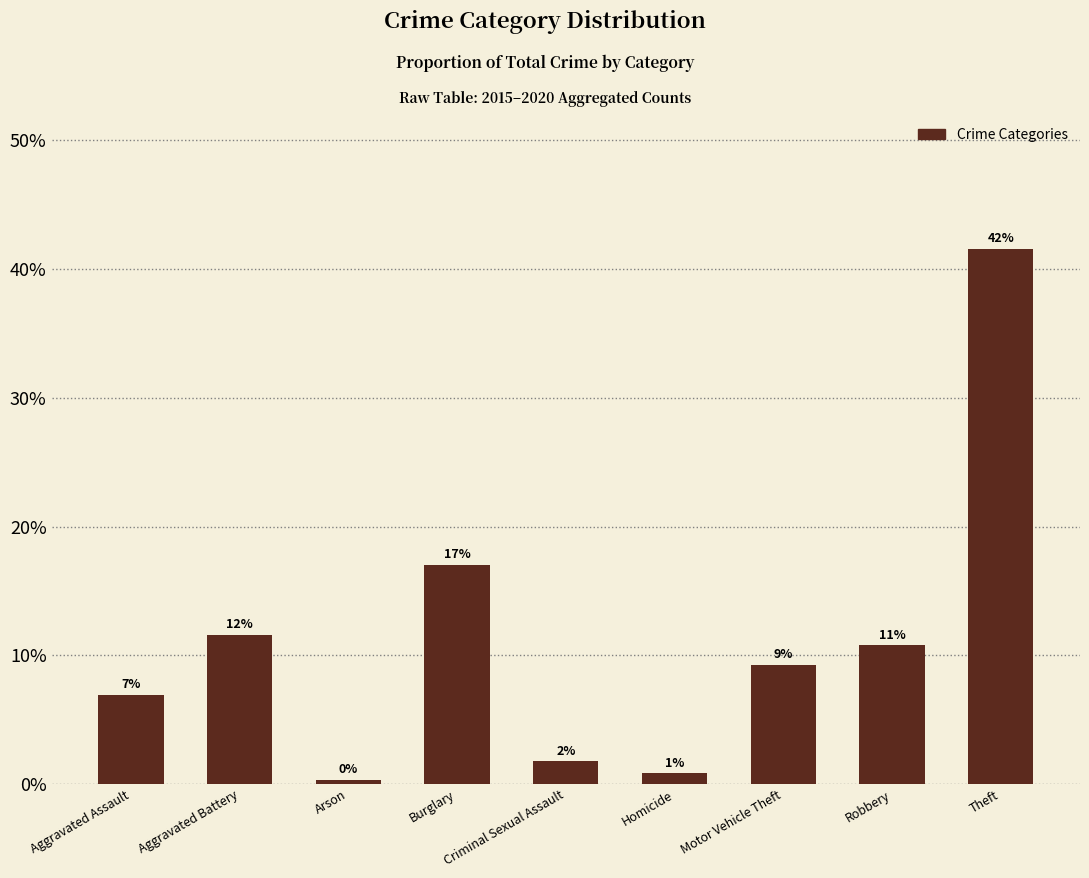

What is the label of the 3rd bar from the right?

Motor Vehicle Theft